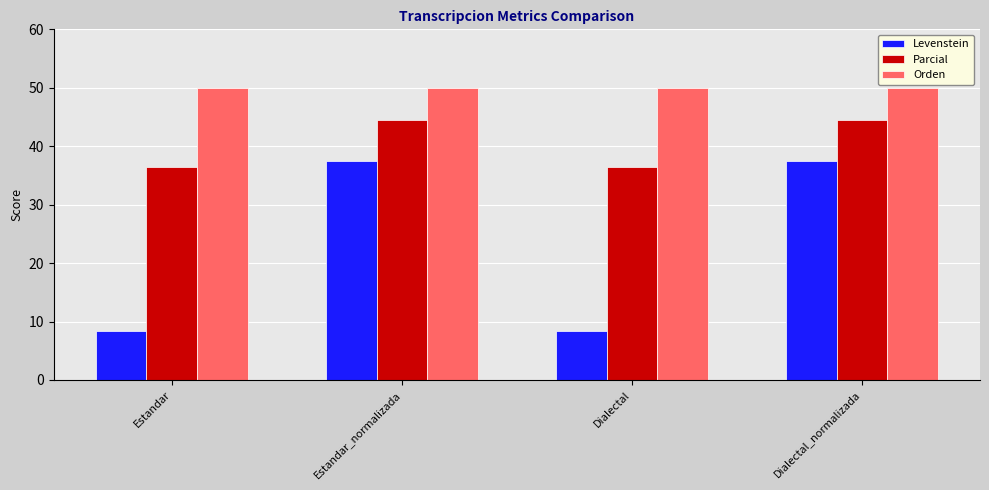

Is the value of Orden at Dialectal_normalizada greater than the value of Parcial at Dialectal_normalizada?

Yes